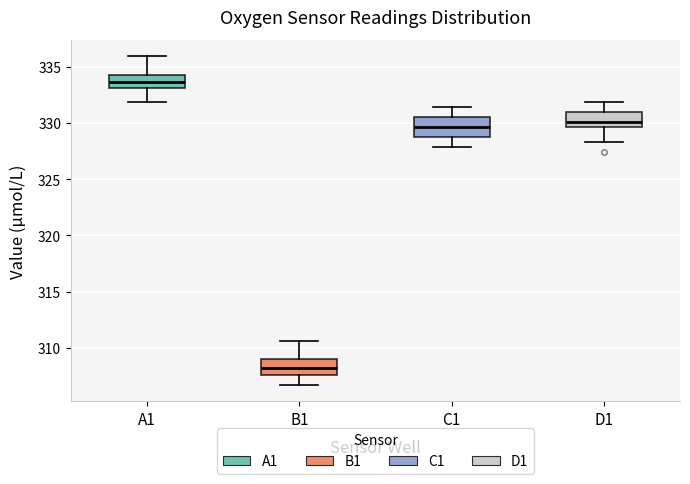

Where does the upper whisker of the box for C1 end on the y-axis? The values are not printed on the chart, so give them approximately, as read against the axis.

331.5